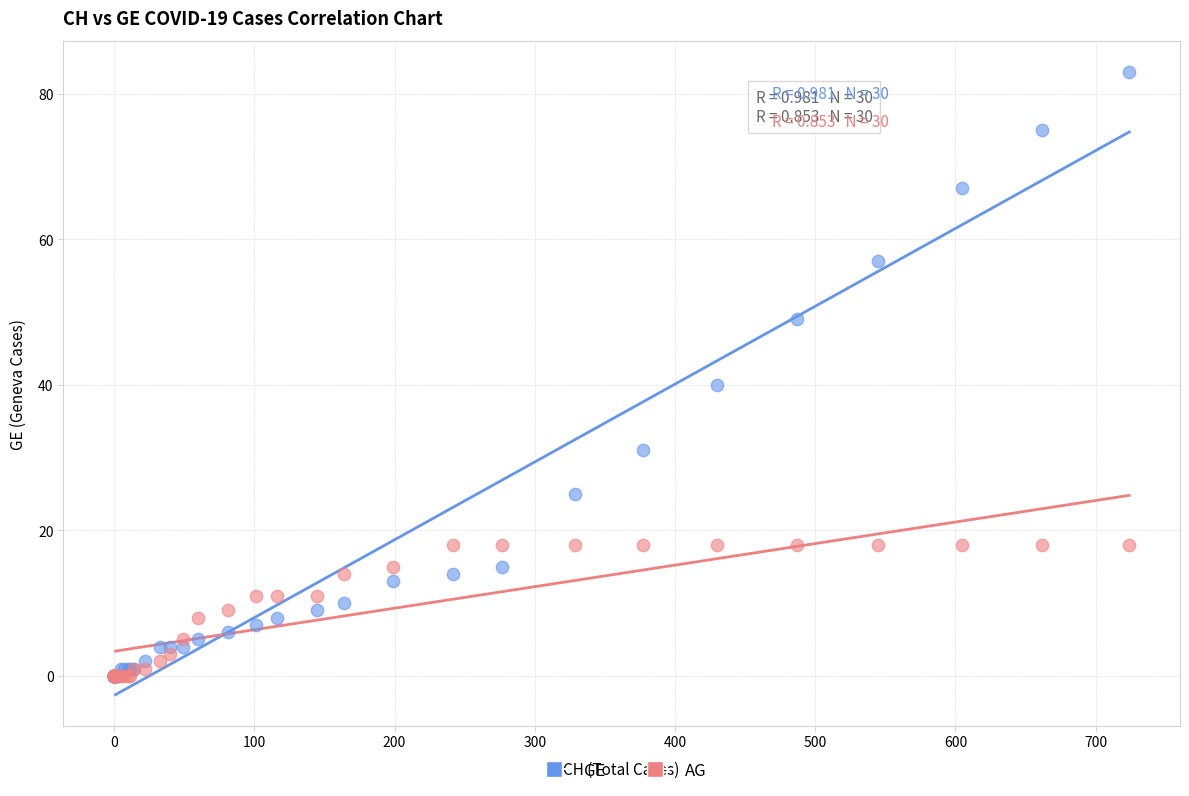

Across all series, what Y value is closest to 41?

40